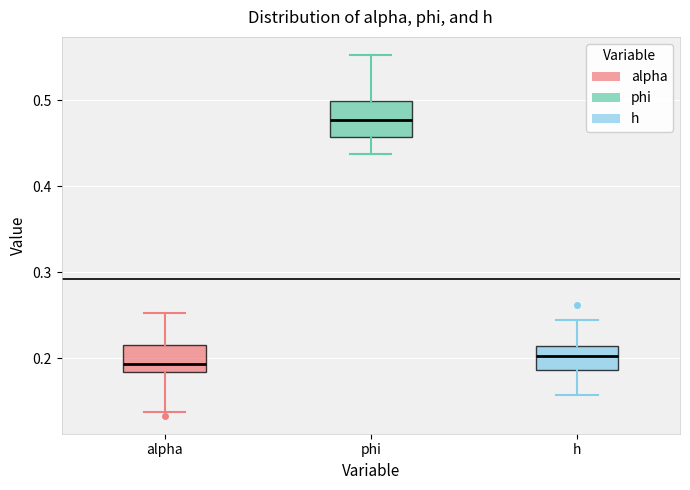

Where does the lower whisker of the box for phi end on the y-axis? The values are not printed on the chart, so give them approximately, as read against the axis.

0.44